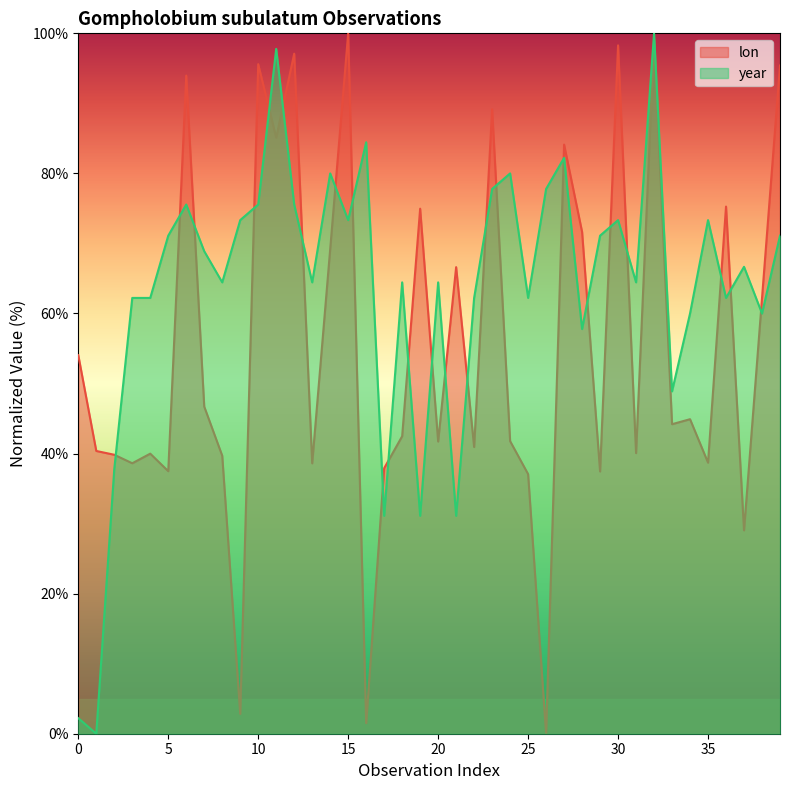

How many values in the year series exceed 66?

20